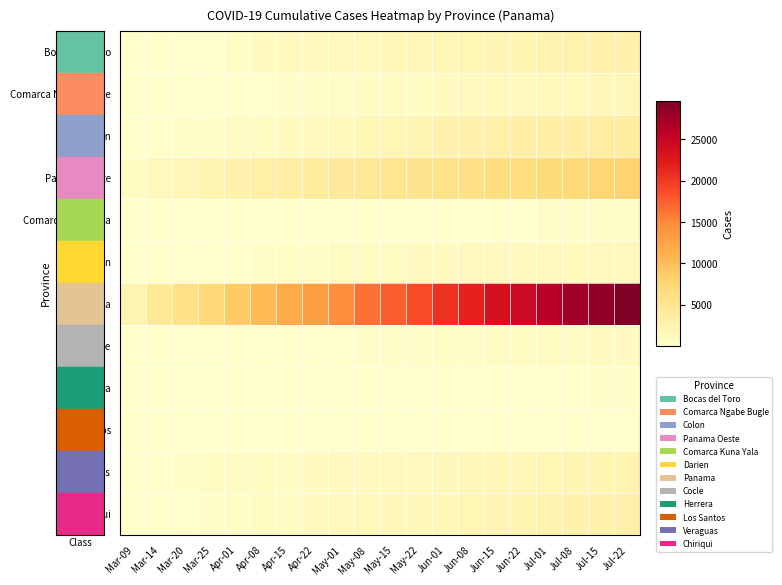

What is the difference between the highest and lowest values at Jun-08?

21655